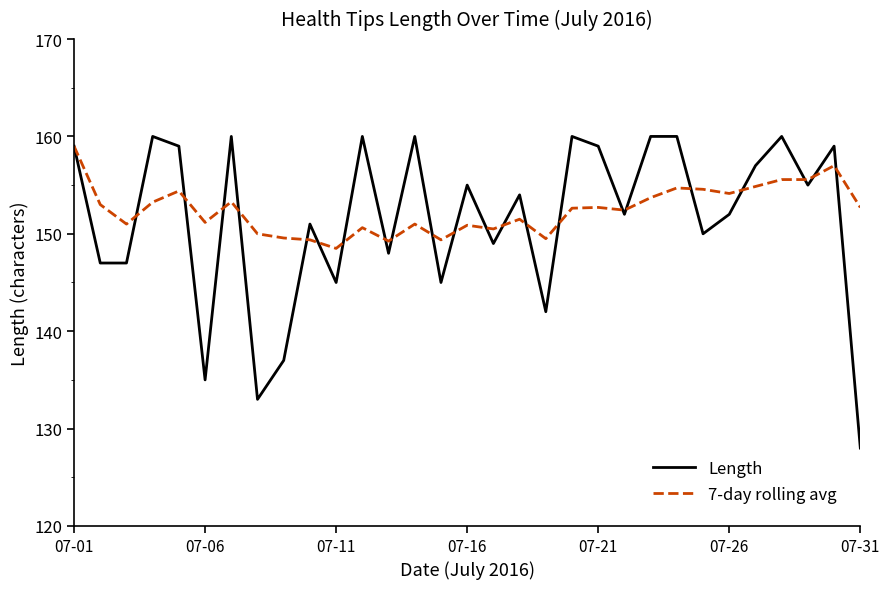

How many distinct data groups are displayed?

2